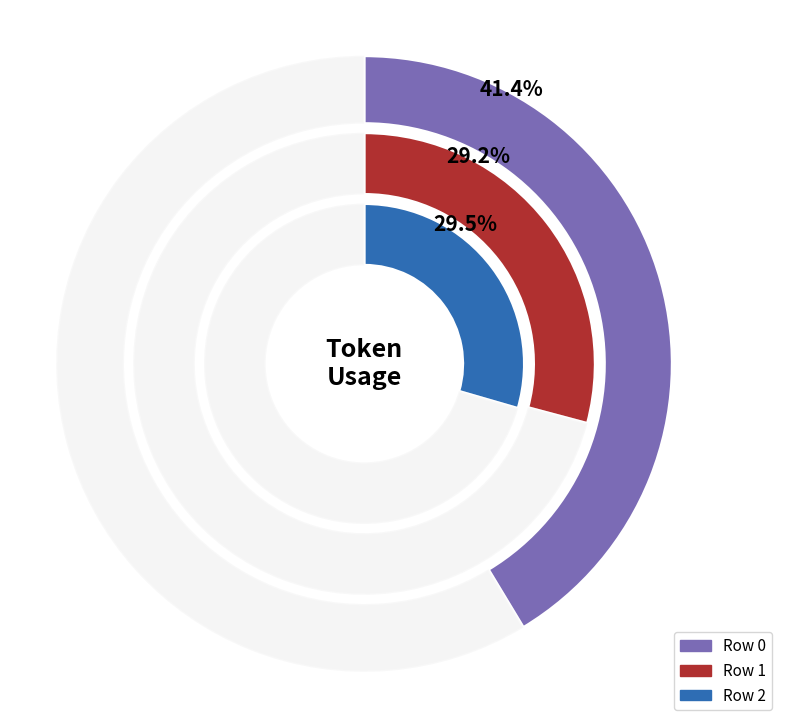

How many segments does this pie chart have?

3